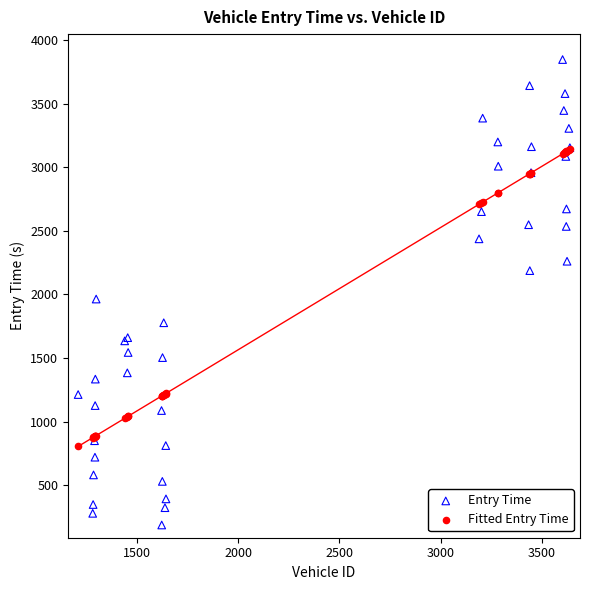

Across all series, what Y value is closest to 2016?

1963.8